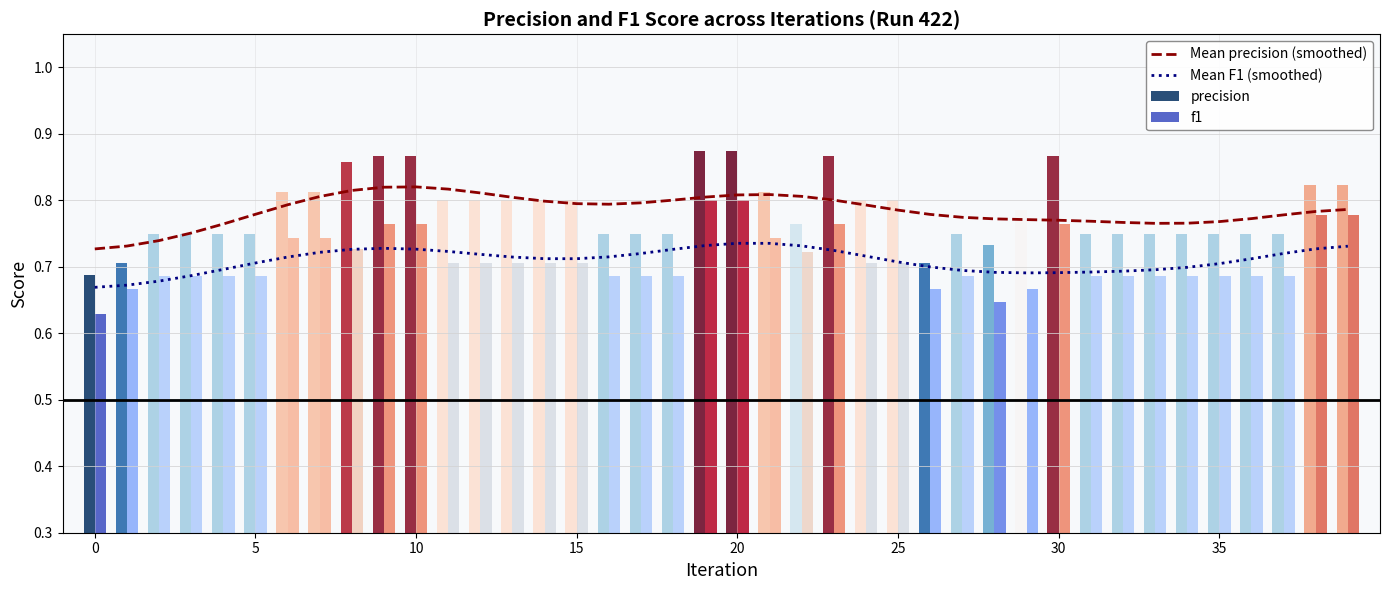

True or false: Mean precision (smoothed) and Mean F1 (smoothed) cross at least once.

False